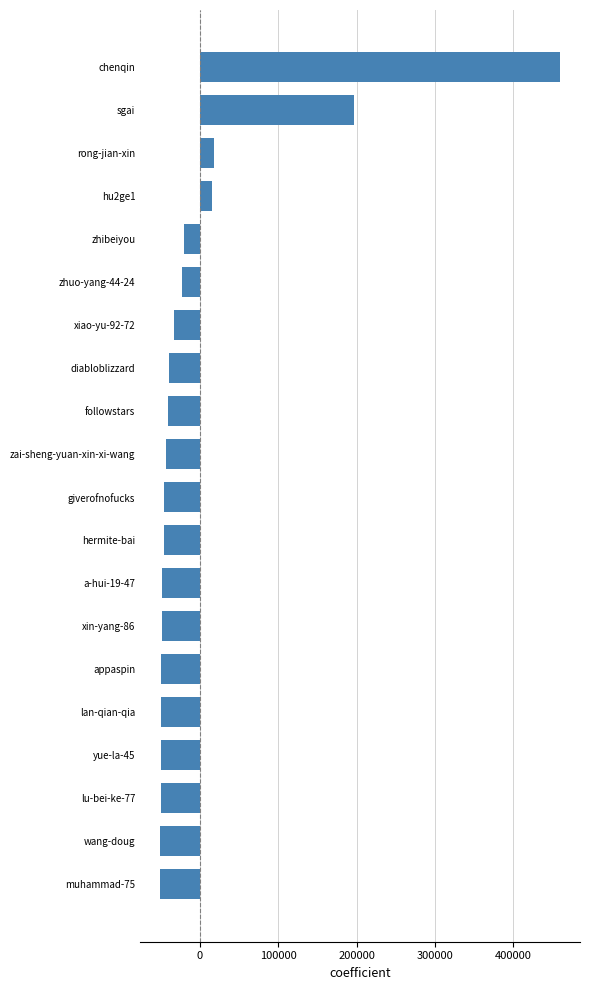

Where is the data nearest to the value 204612?

sgai